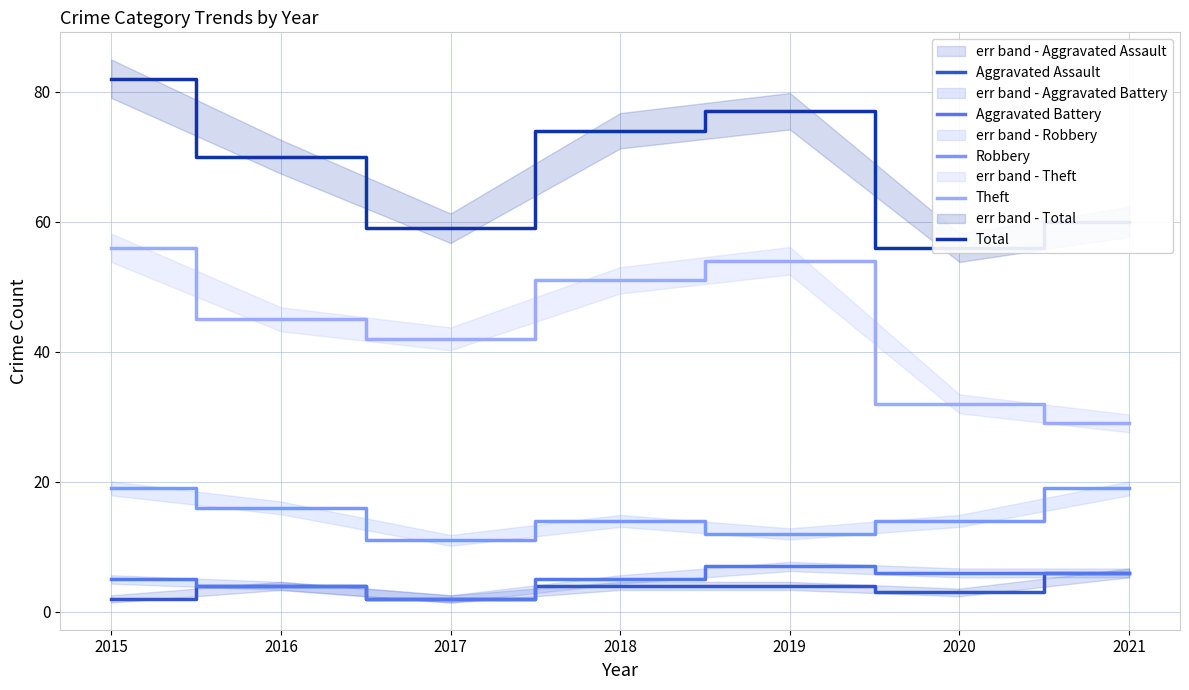

Rank the categories by Robbery value from highest to lowest.

2015, 2021, 2016, 2018, 2020, 2019, 2017